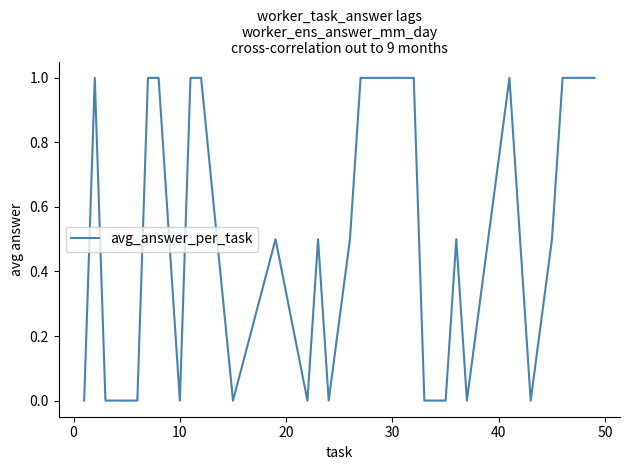

What is the difference between the maximum and minimum values?

1.0